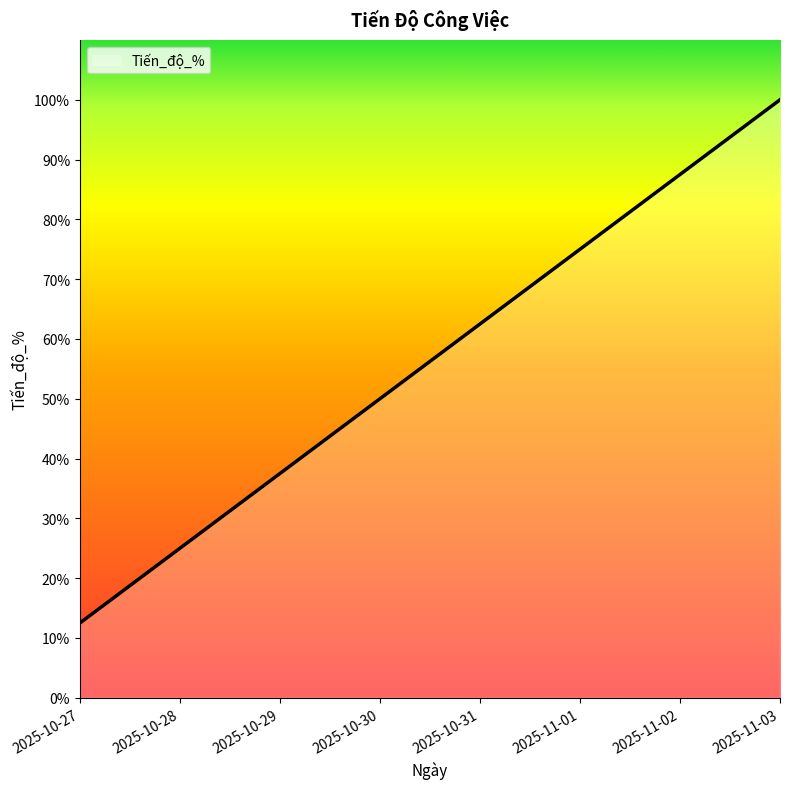

At which category does the chart reach its minimum across all series?

2025-10-27